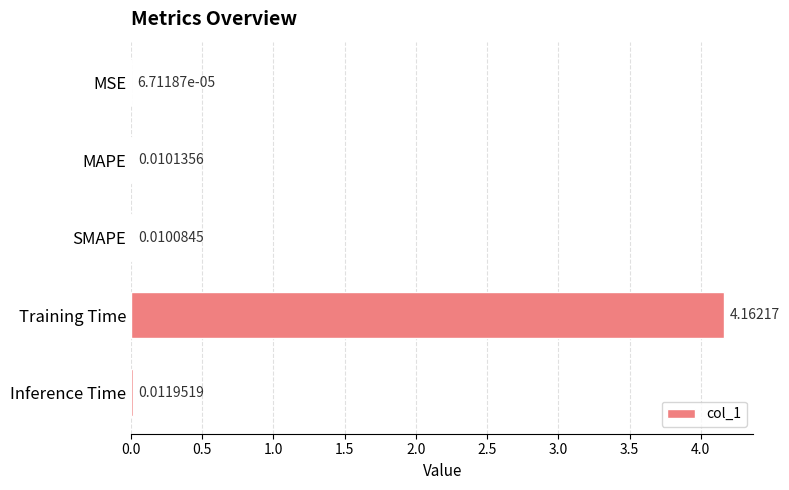

What is the change in value from MSE to Training Time?

+4.2